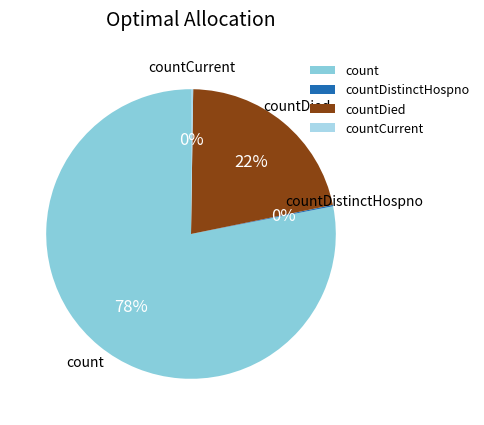

What percentage is the countDied slice, to the nearest percent?

22%